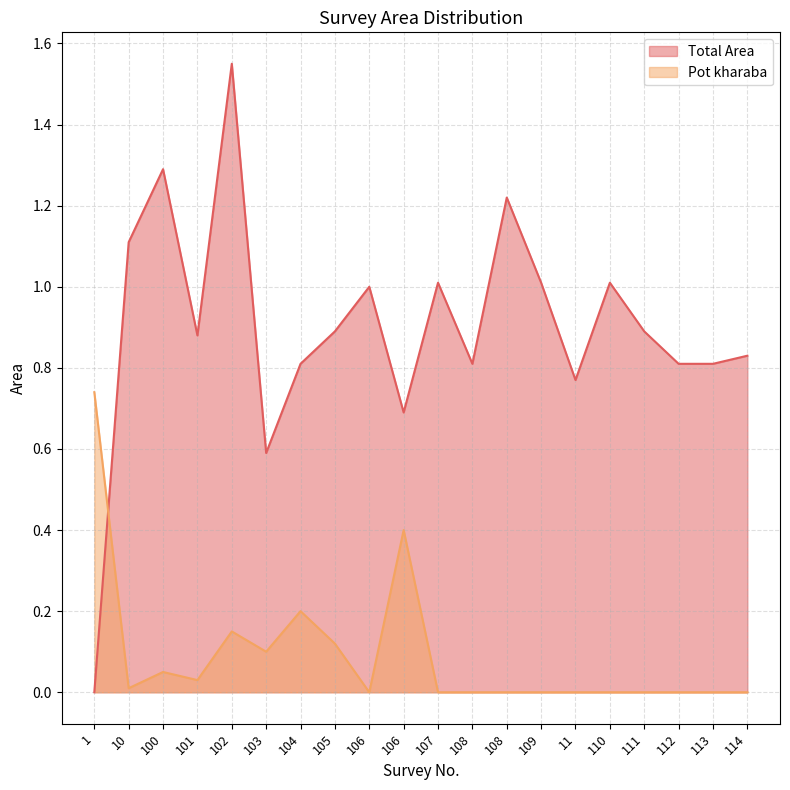

Does the chart display data point markers on the line(s)?

No